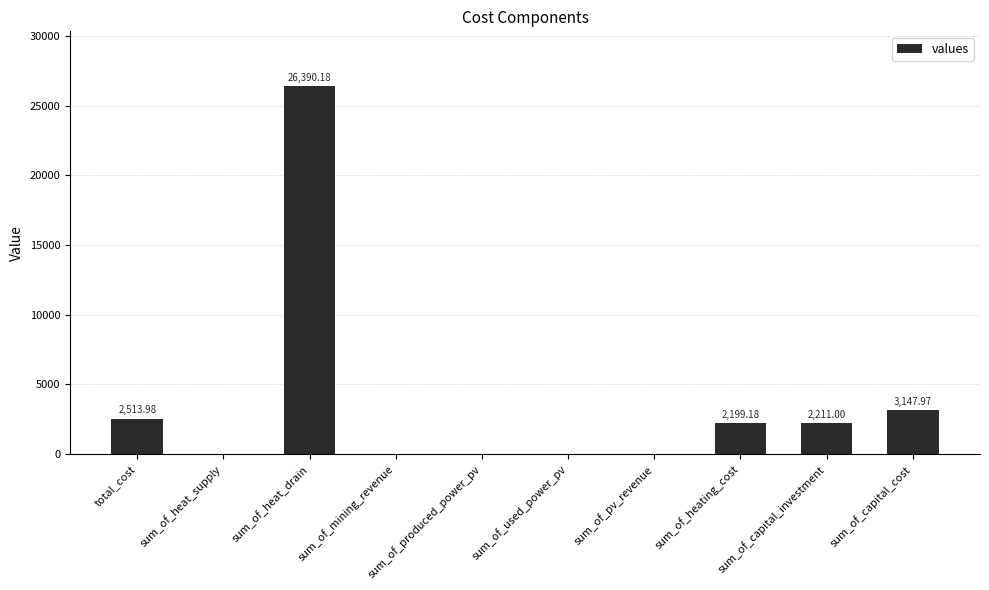

Is it true that the value at sum_of_capital_cost is 2151.5?

False